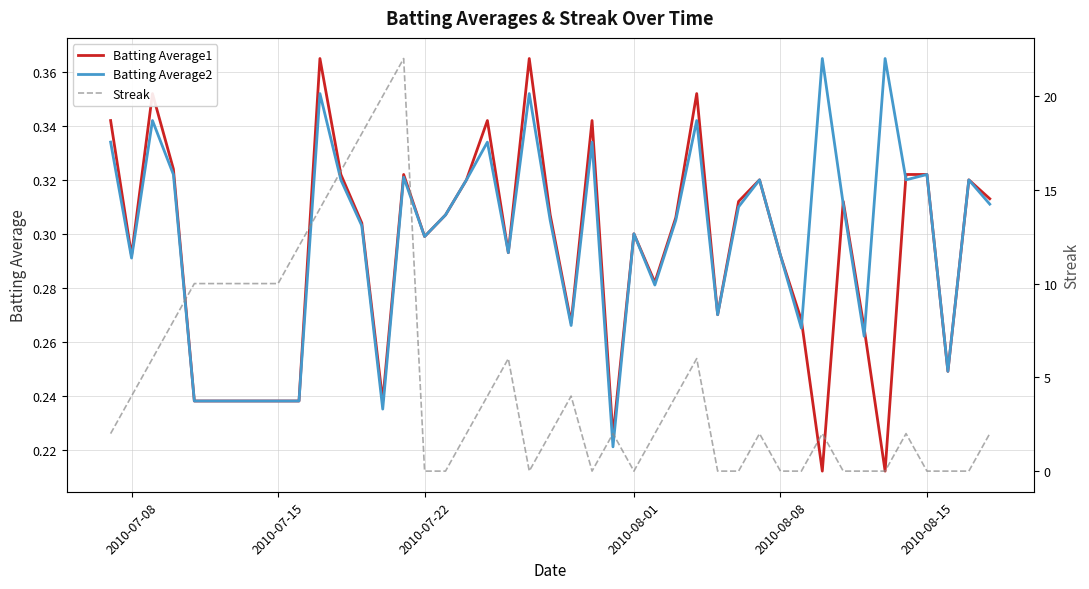

What is the difference between the highest and lowest values at 2010-08-08?

0.3